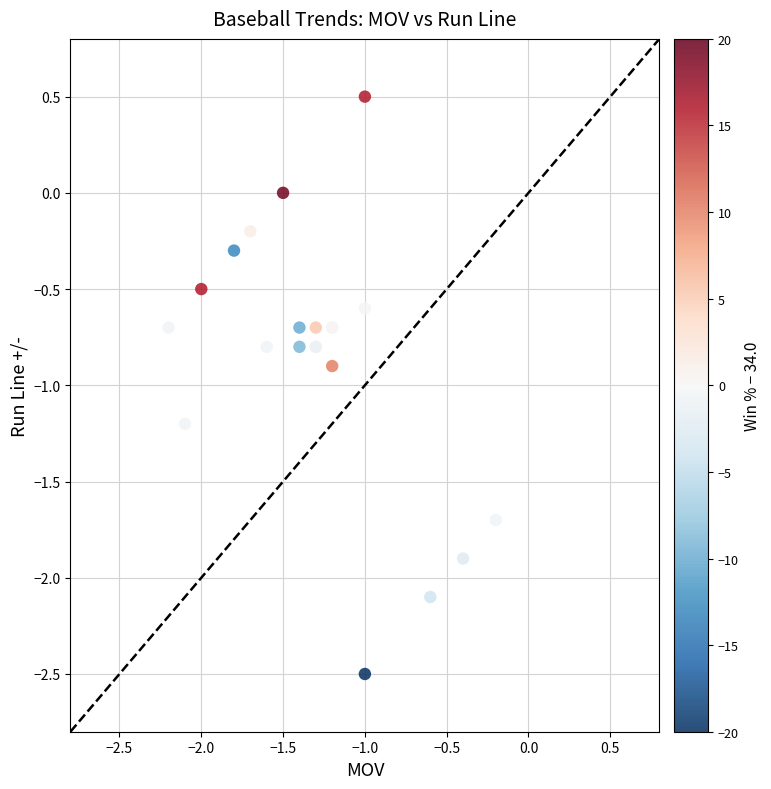

What Y value in the scatter plot is closest to -1?

-0.9